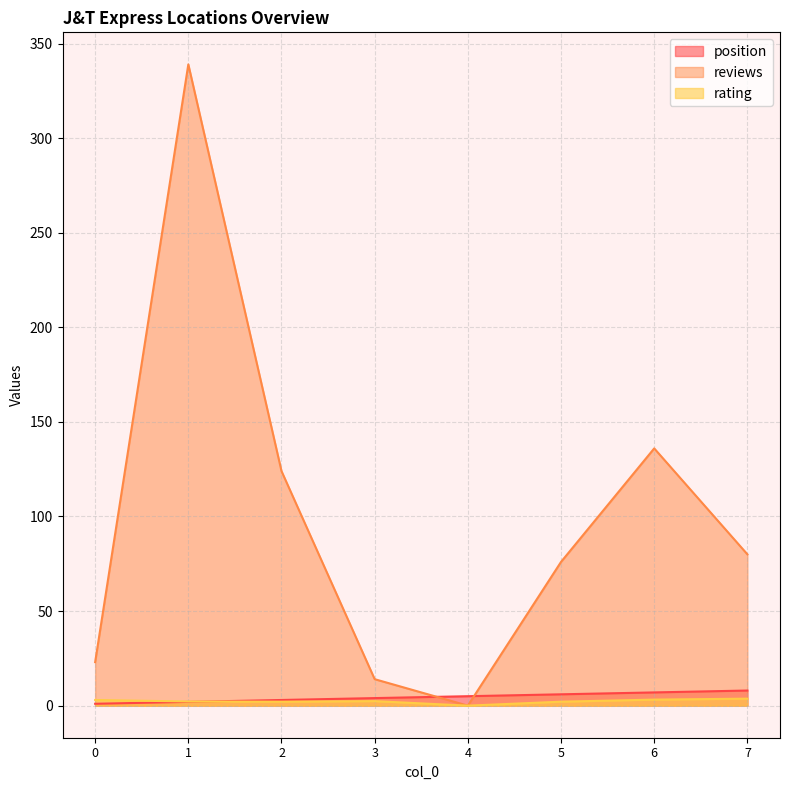

Which category has the lowest value in the rating series?

4